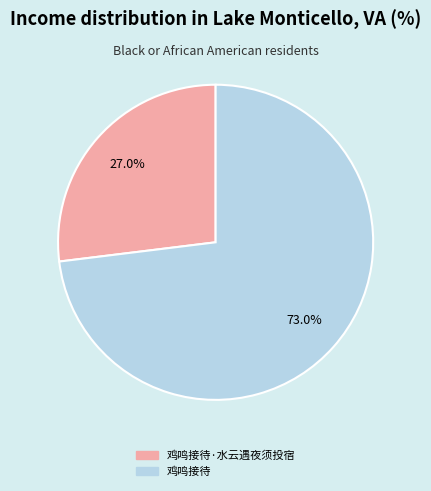

Is there a majority slice in this chart?

Yes